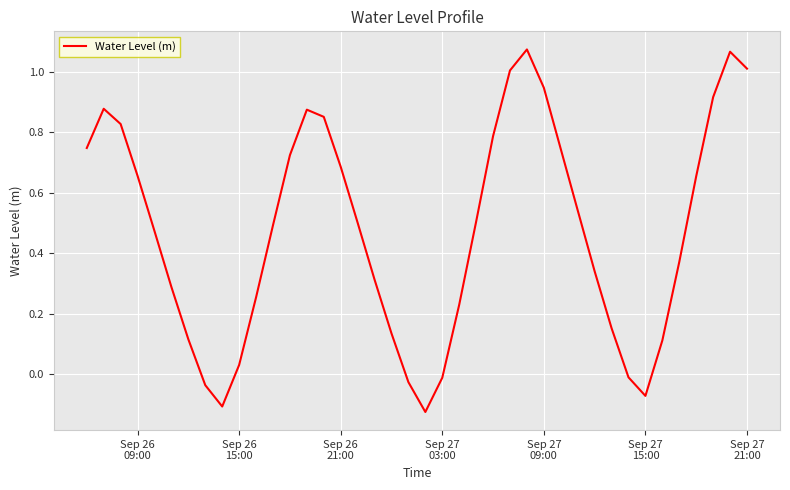

How many interior local peaks (higher than both neighbors) does the data have?

4